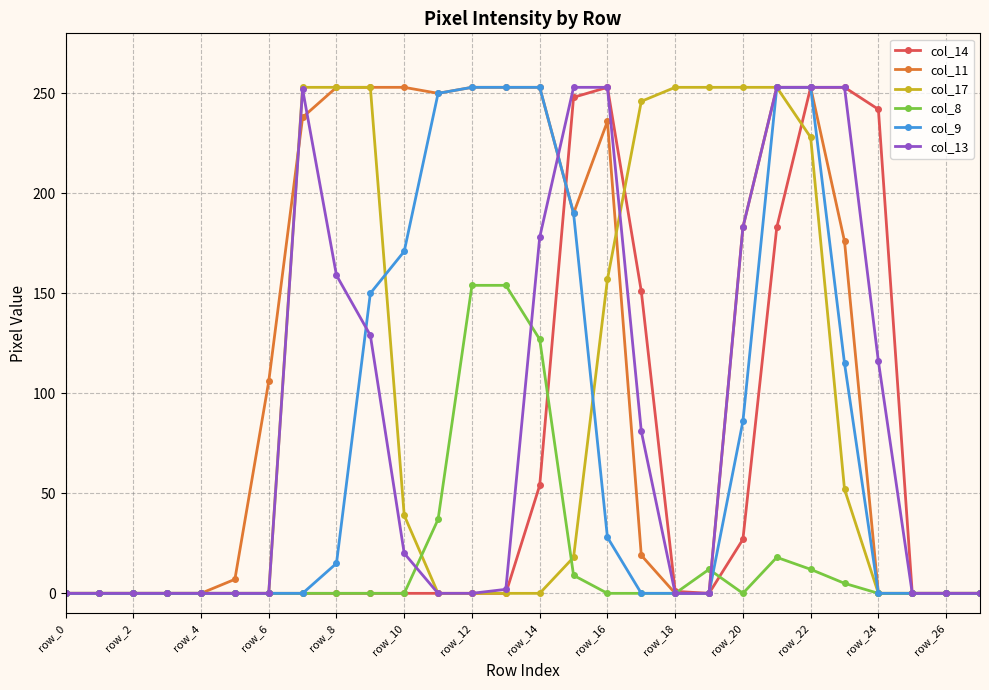

Which series has the largest total across all categories?

col_11